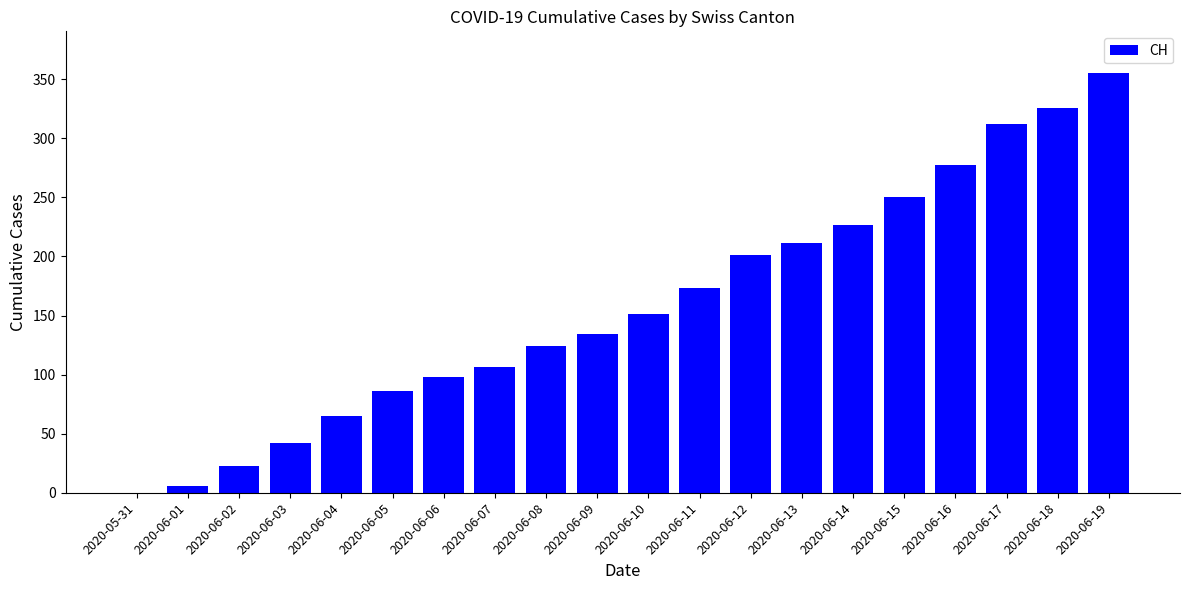

What is the greatest value displayed?

355